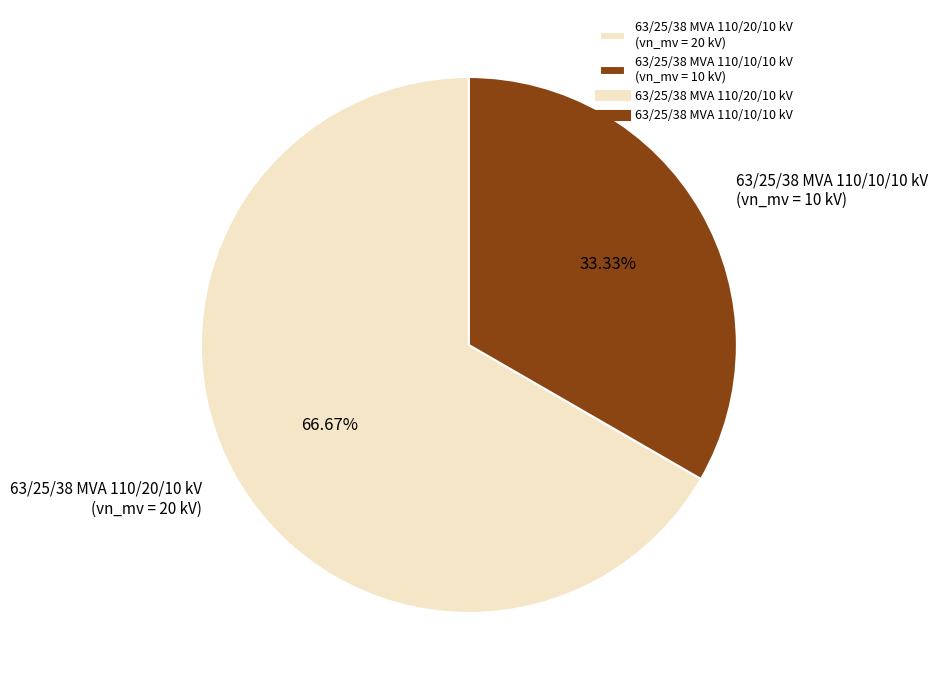

Count the number of slices in the pie.

2